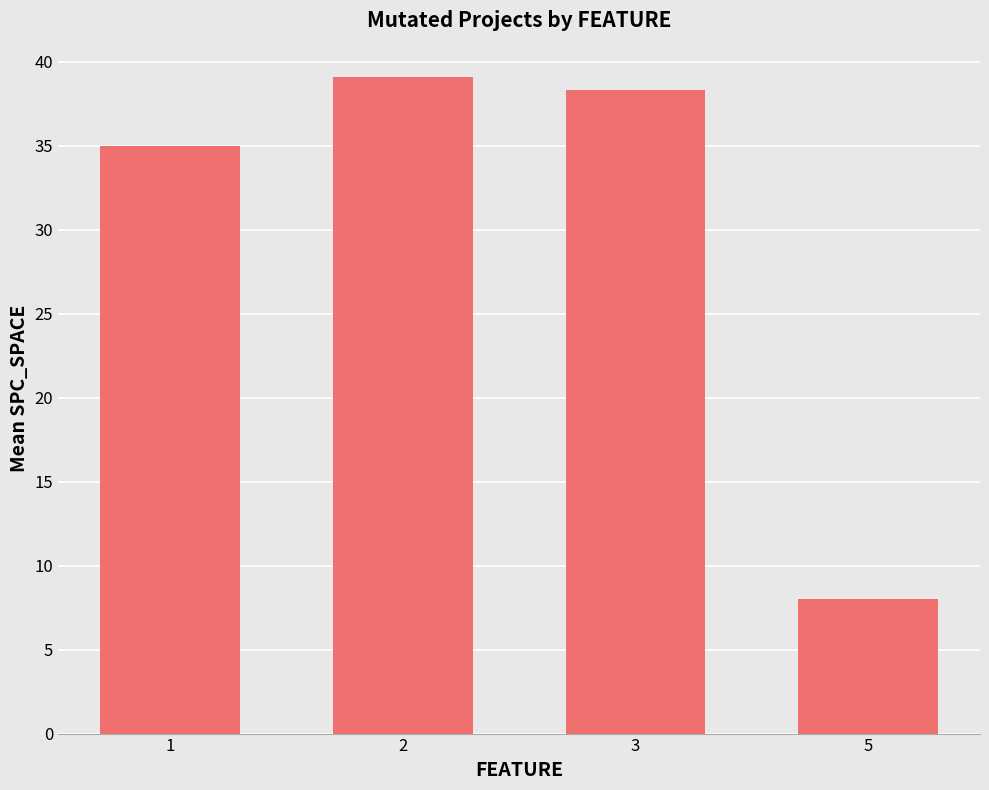

What is the difference between the second highest and minimum values?

30.3